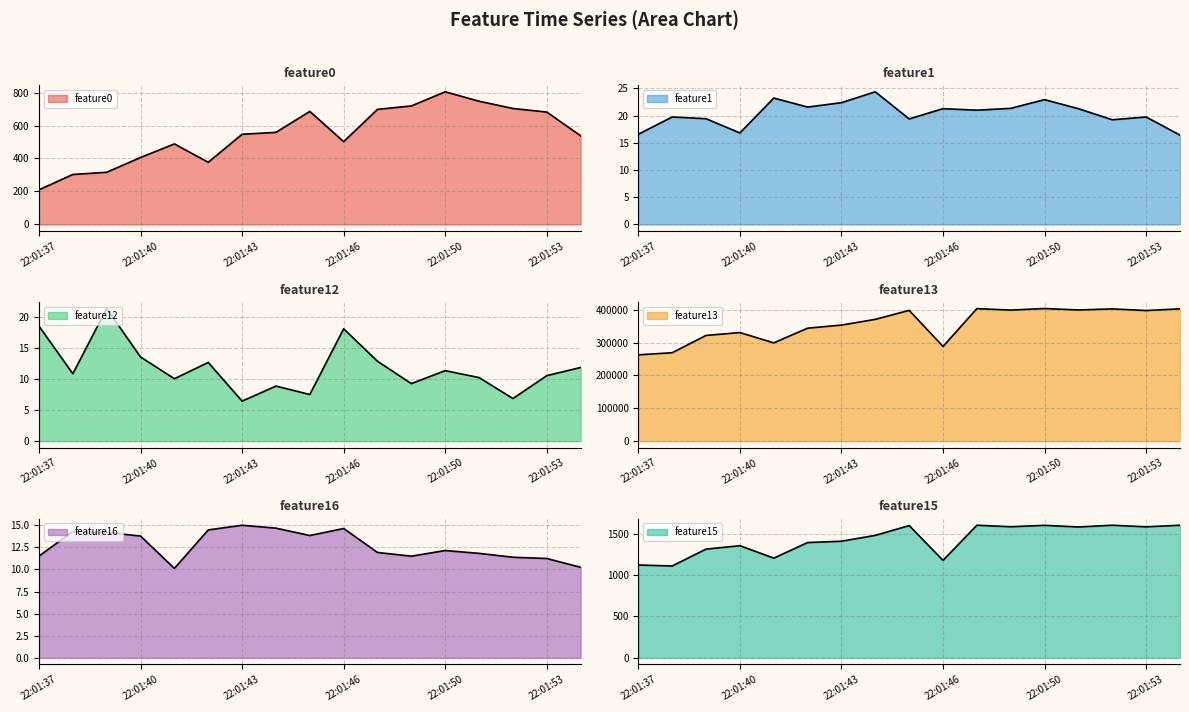

Where does the feature13 series first go above 370789?

22:01:45